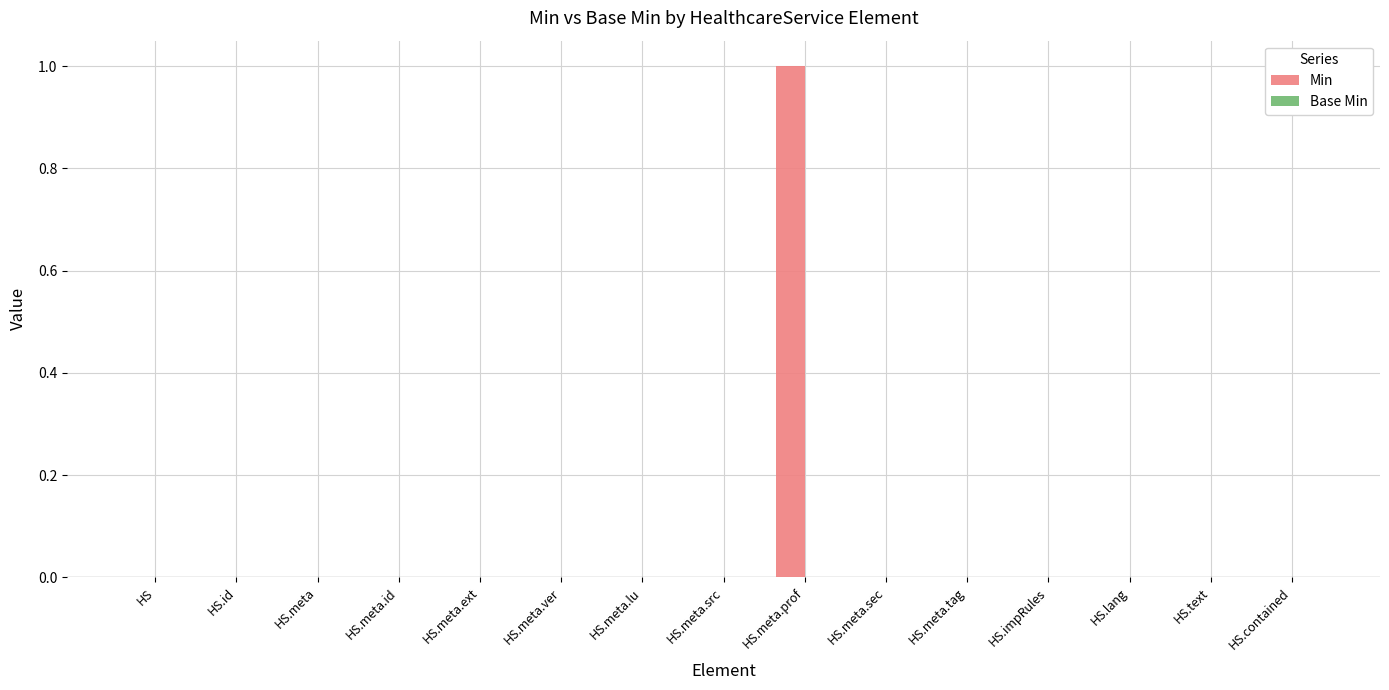

Which category has the highest value across all series?

HS.meta.prof